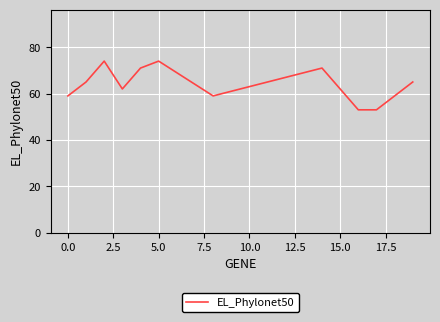

What is the difference between the maximum and minimum values?

21